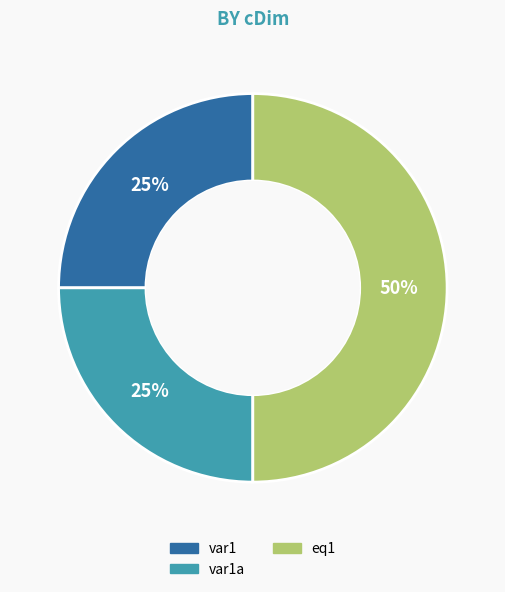

To the nearest percent, what is the average slice percentage?

33%